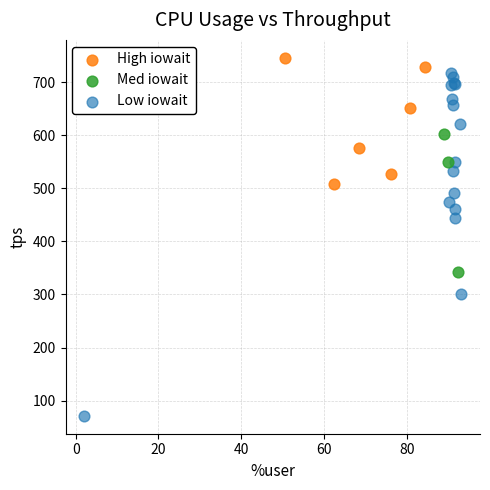

Which series reaches the minimum Y coordinate?

Low iowait